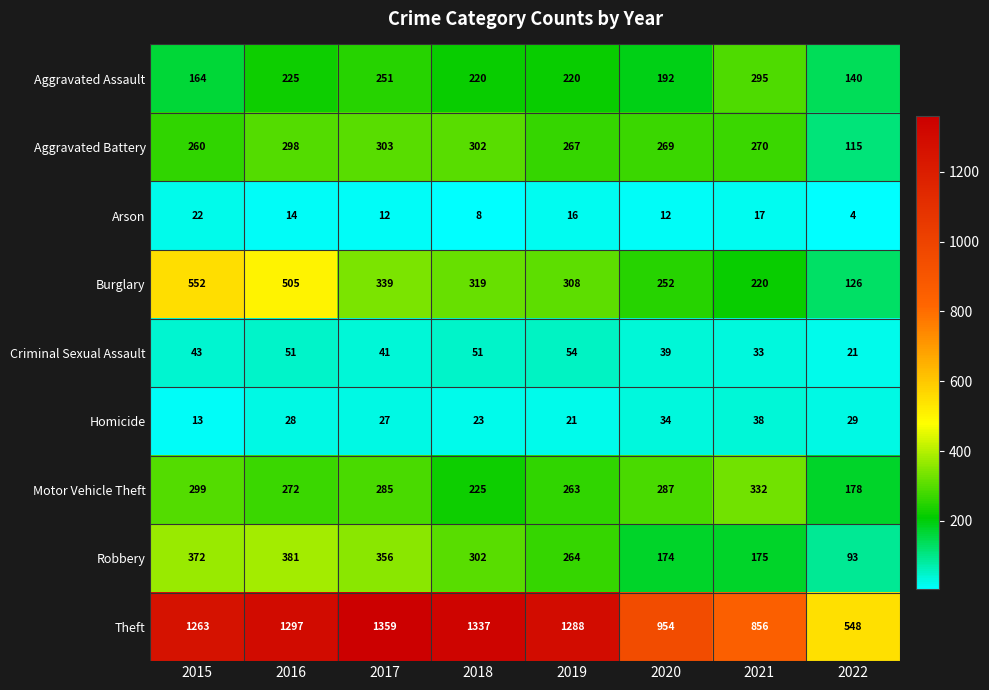

How many distinct data groups are displayed?

9